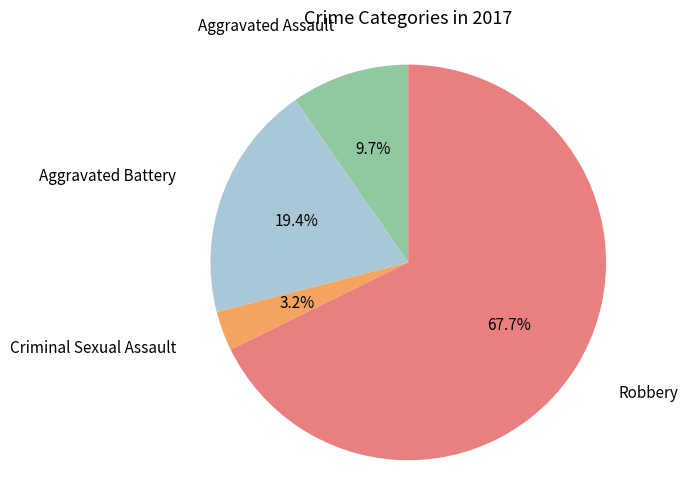

Is there a majority slice in this chart?

Yes